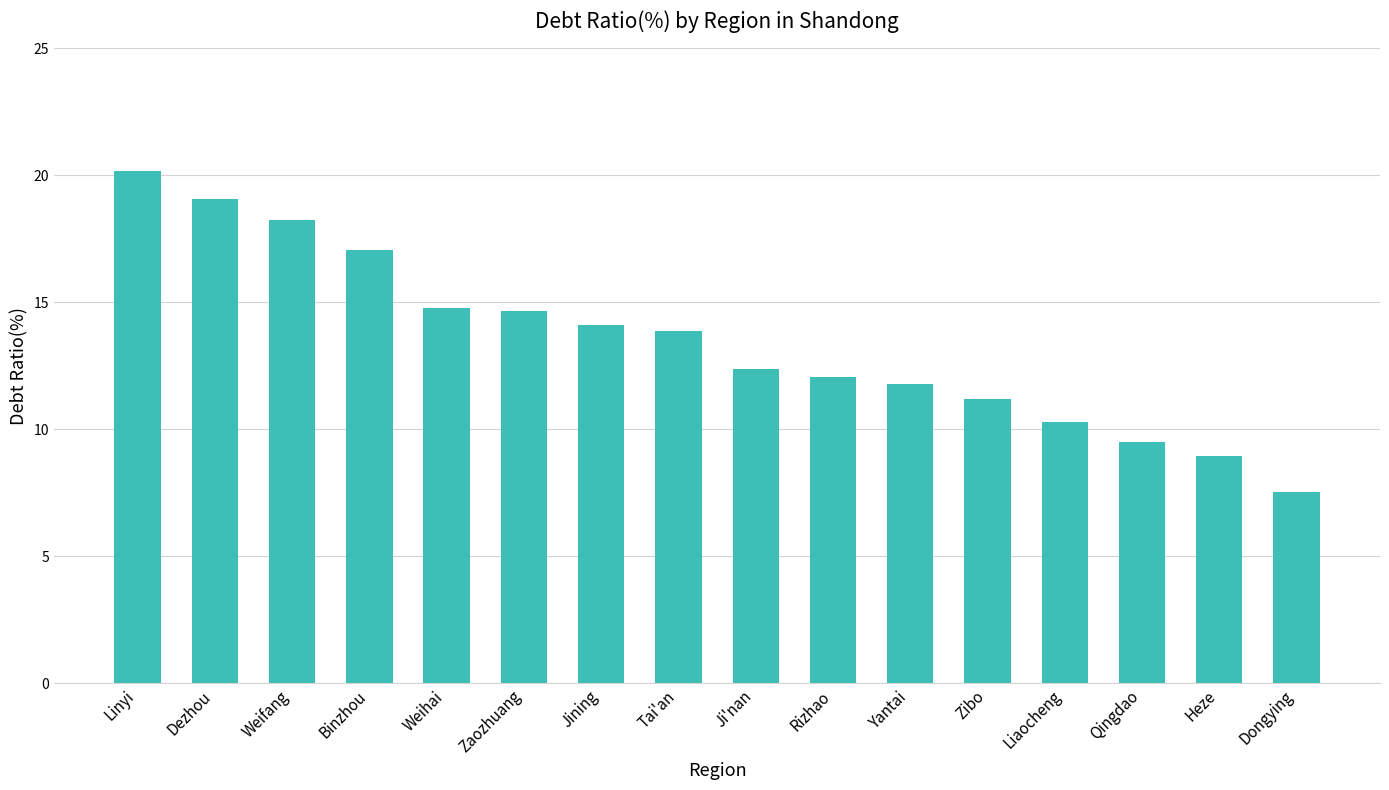

What is the label of the 11th bar from the right?

Zaozhuang